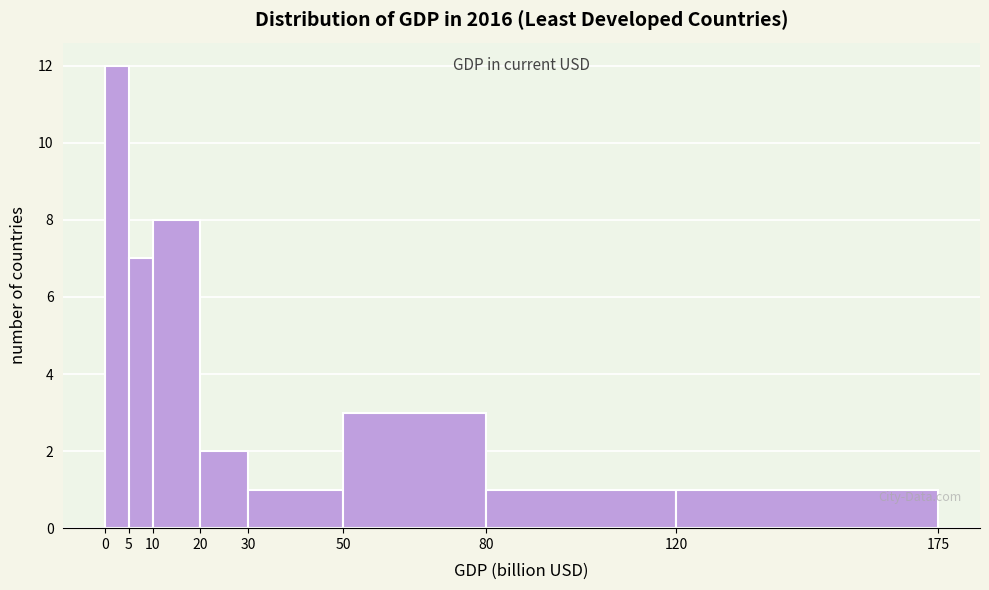

Reading left to right, transcribe this chart: for each bar, give the range it covers on the x-axis and its height. The values are not printed on the chart, so give them approximately, as read against the axis.

0 to 5: 12
5 to 10: 7
10 to 20: 8
20 to 30: 2
30 to 50: 1
50 to 80: 3
80 to 120: 1
120 to 175: 1